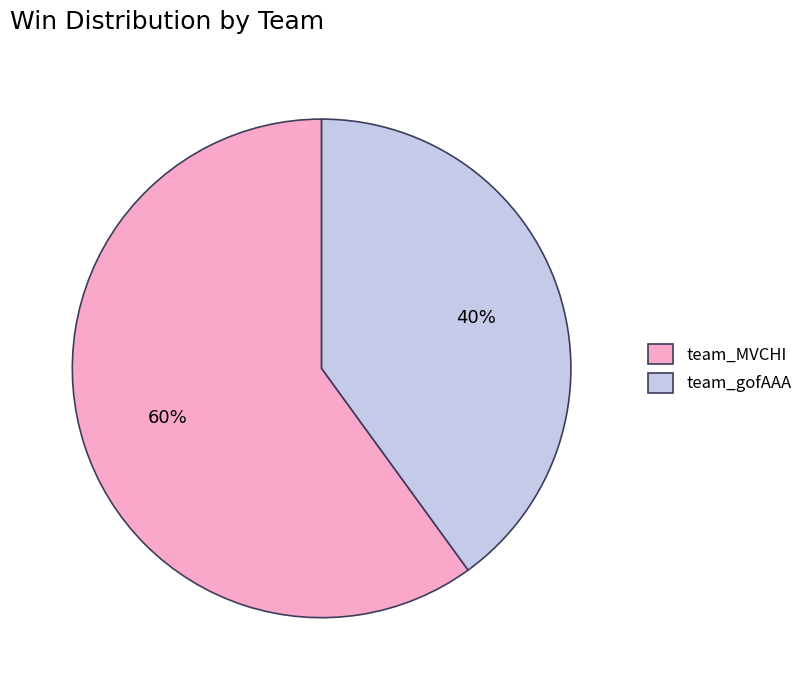

Does team_MVCHI represent more than half of the total?

Yes